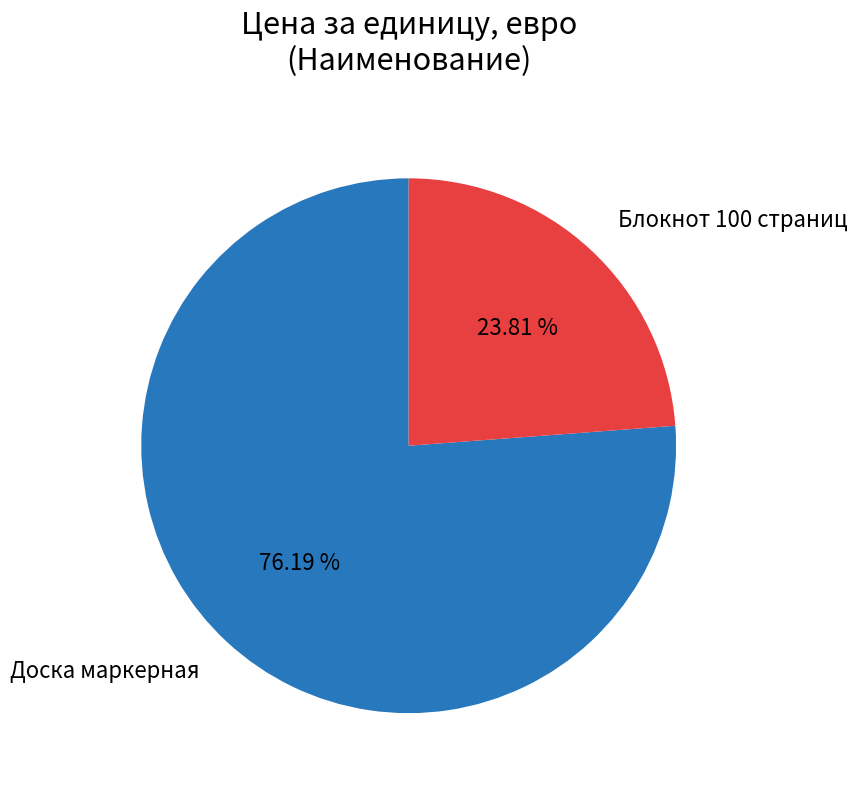

How many segments does this pie chart have?

2